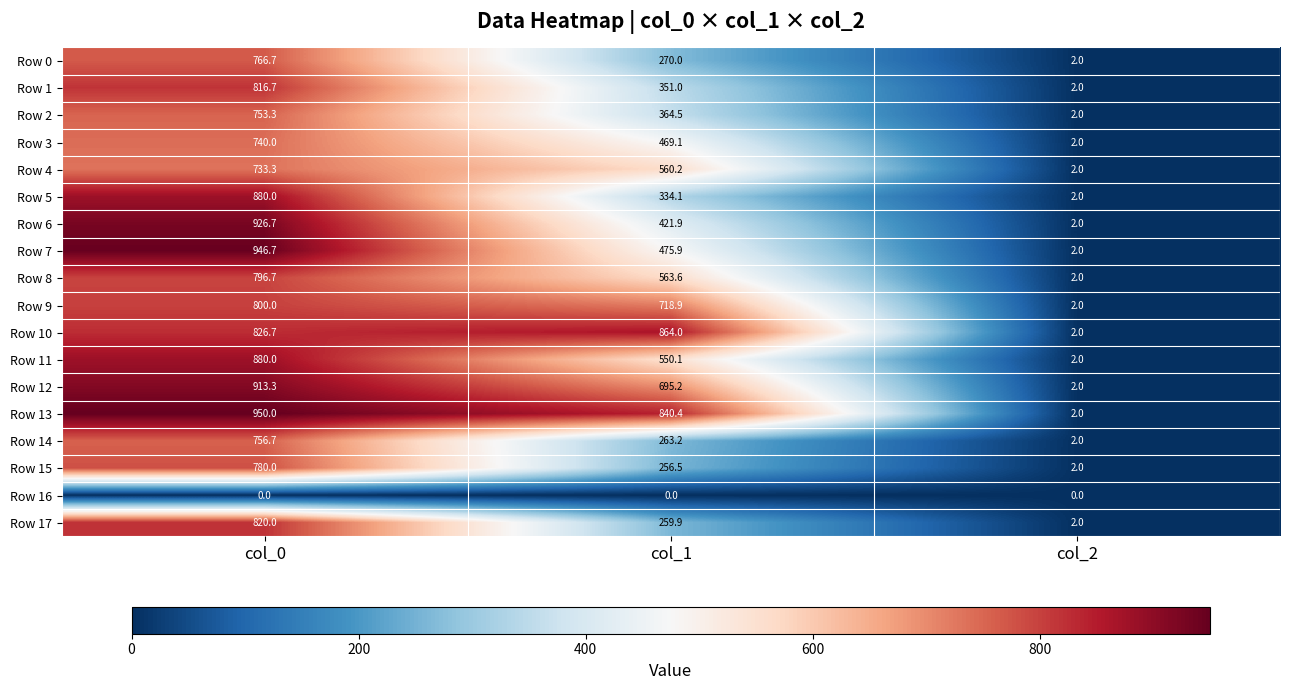

Rank the series by their maximum value, from highest to lowest.

Row 13, Row 7, Row 6, Row 12, Row 5, Row 11, Row 10, Row 17, Row 1, Row 9, Row 8, Row 15, Row 0, Row 14, Row 2, Row 3, Row 4, Row 16